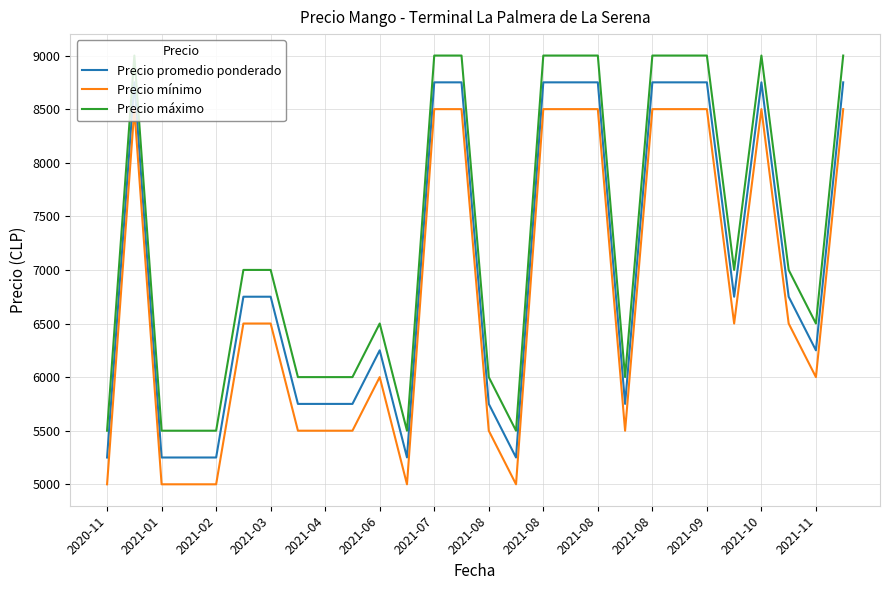

What is the average value of the Precio máximo series?

7250